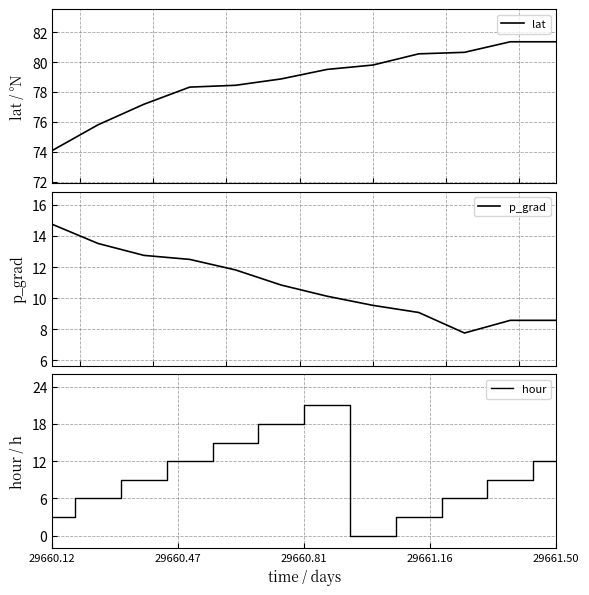

Does the chart display data point markers on the line(s)?

No